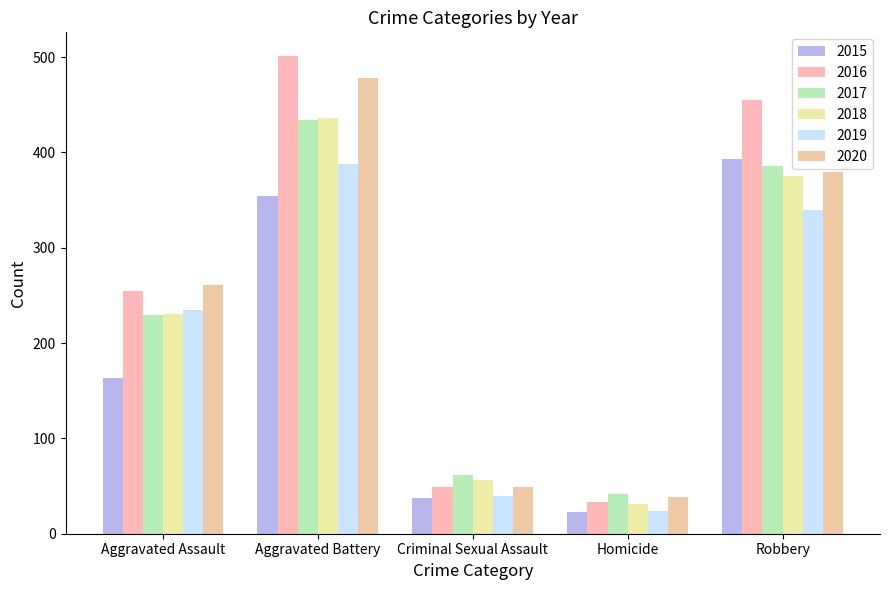

Where is 2015 nearest to the value 208?

Aggravated Assault